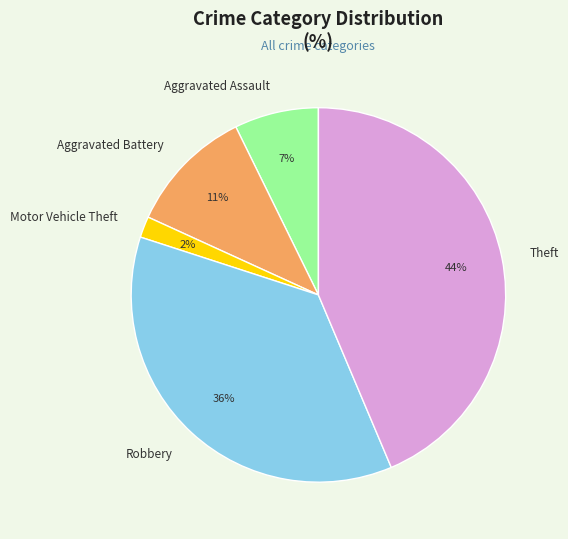

Combined, do Aggravated Battery and Aggravated Assault account for over 50%?

No